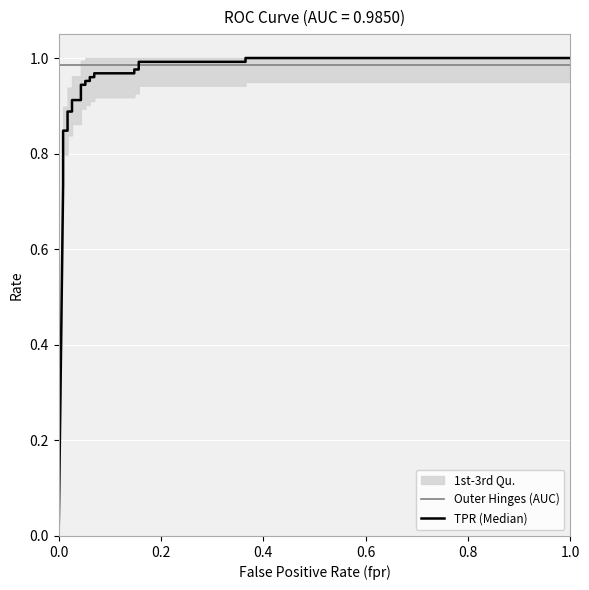

How many lines are shown in the chart?

2